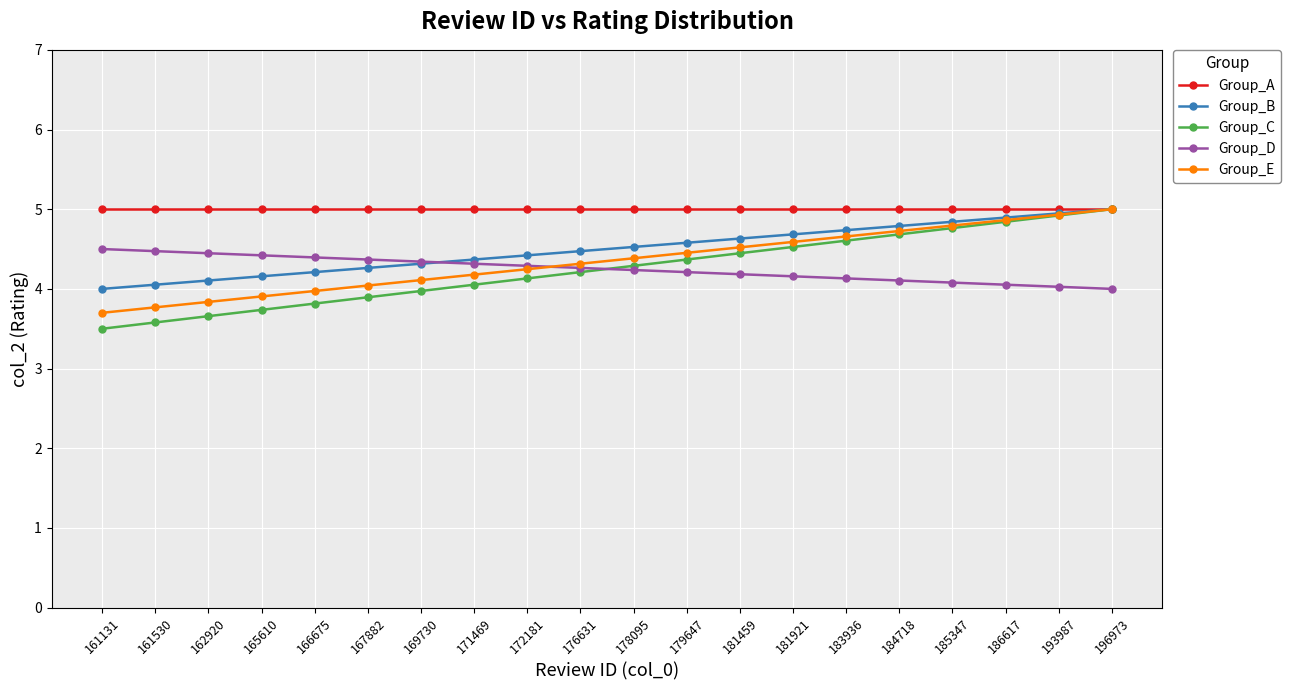

What is the value of the Group_D point at the 14th from the left?

4.2